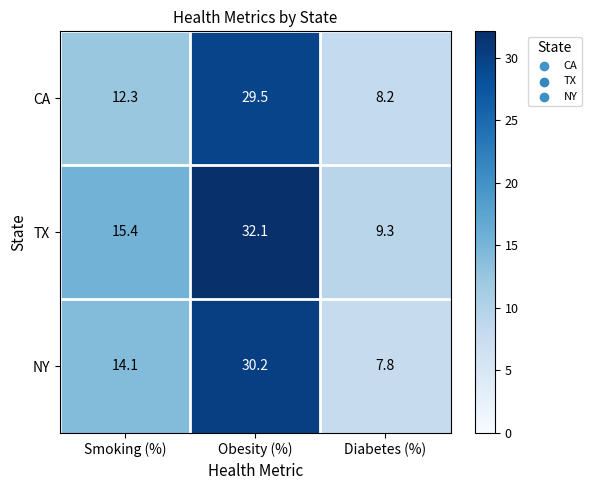

Reading left to right, transcribe all the data shown in this chart.

CA: 12.3	29.5	8.2
TX: 15.4	32.1	9.3
NY: 14.1	30.2	7.8